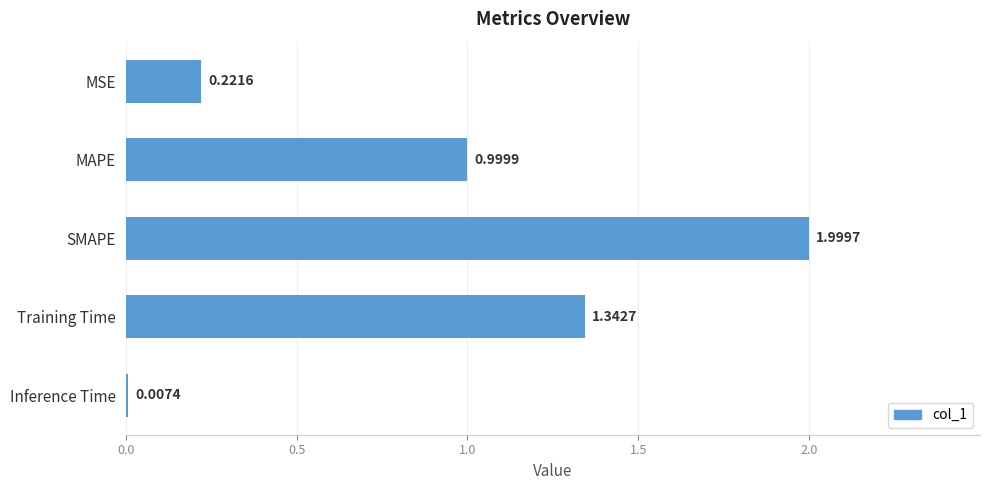

What is the sum of the values at SMAPE and Training Time?

3.3